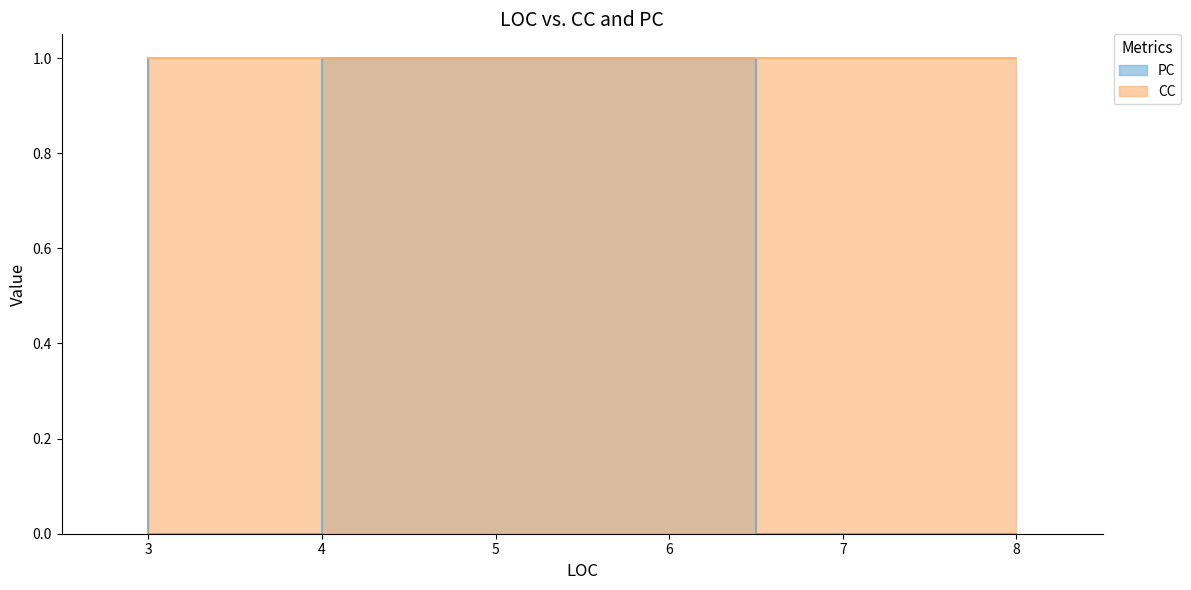

What is the difference between the maximum and second lowest values in the PC series?

1